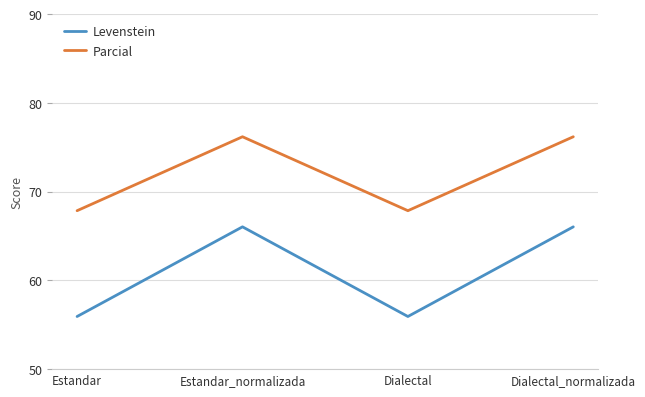

Is it true that Parcial equals 67.9 at Dialectal?

True